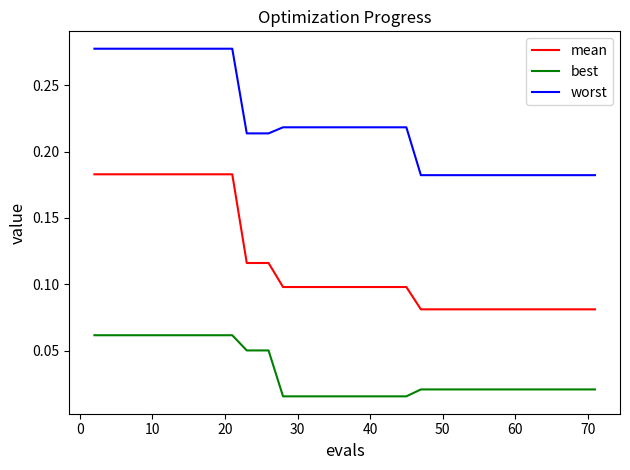

True or false: best and mean cross at least once.

False